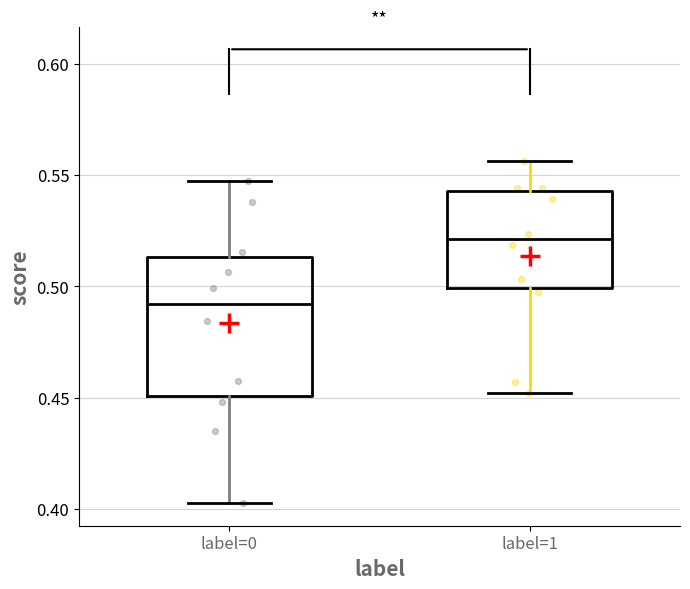

Reading left to right, read every box against the y-axis: the position of its median line, the range the box covers, and the ends of its whiskers. The values are not printed on the chart, so give them approximately, as read against the axis.

label=0: median 0.490, box 0.450 to 0.515, whiskers 0.405 to 0.545
label=1: median 0.520, box 0.500 to 0.545, whiskers 0.450 to 0.555